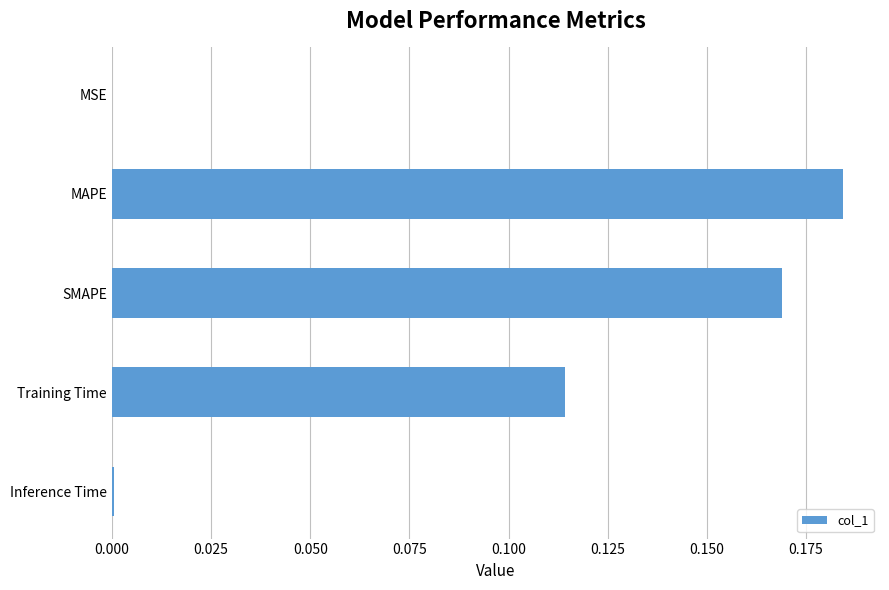

What is the sum of all values?

0.5